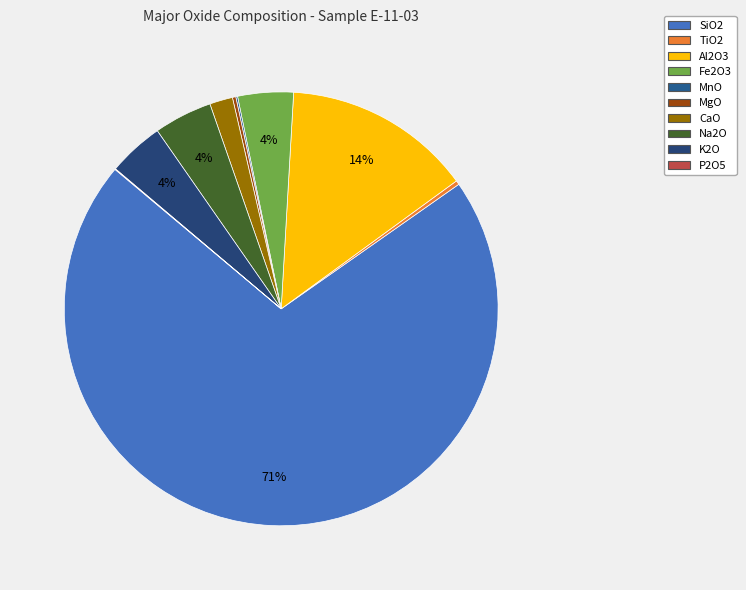

Combined, what portion of the pie is P2O5 and CaO?

1.8%